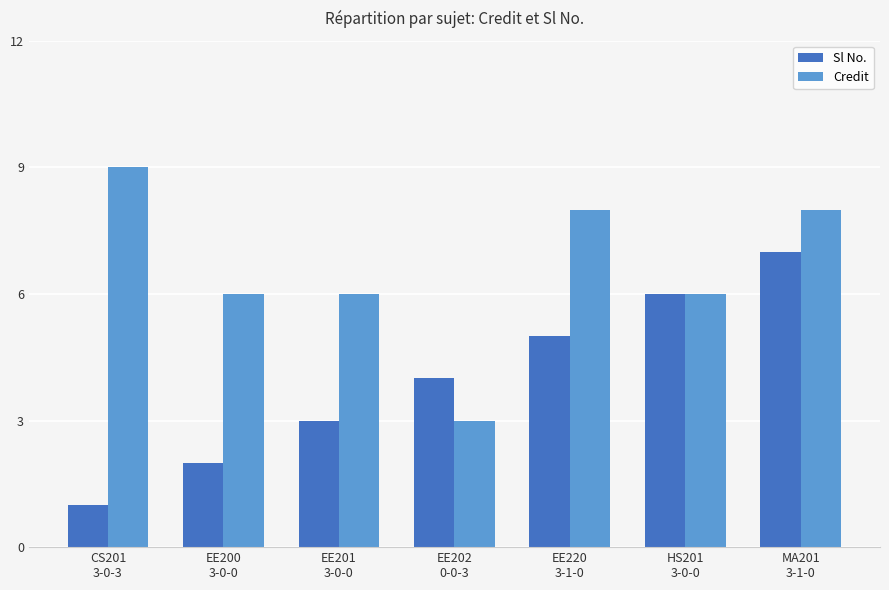

How many Sl No. values are between 2 and 6?

5